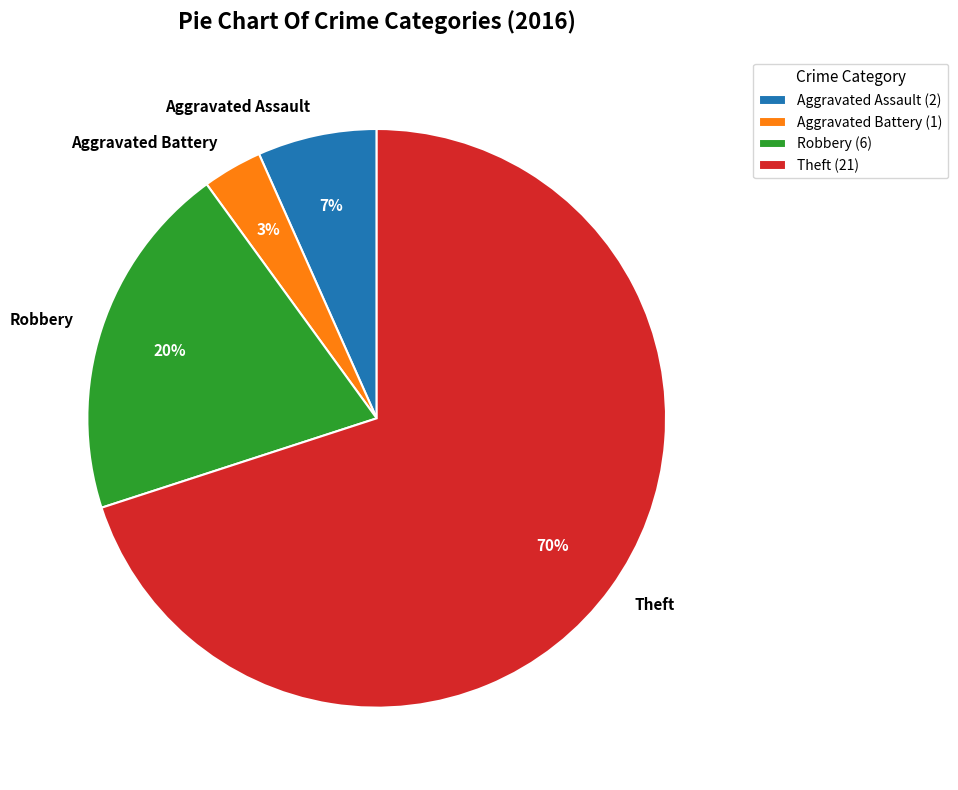

Count the number of slices in the pie.

4